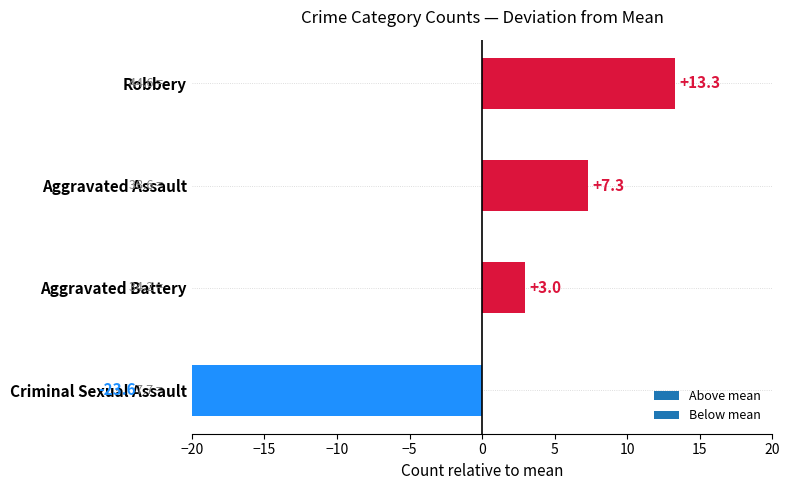

What is the sum of all Aggravated Battery values?

308